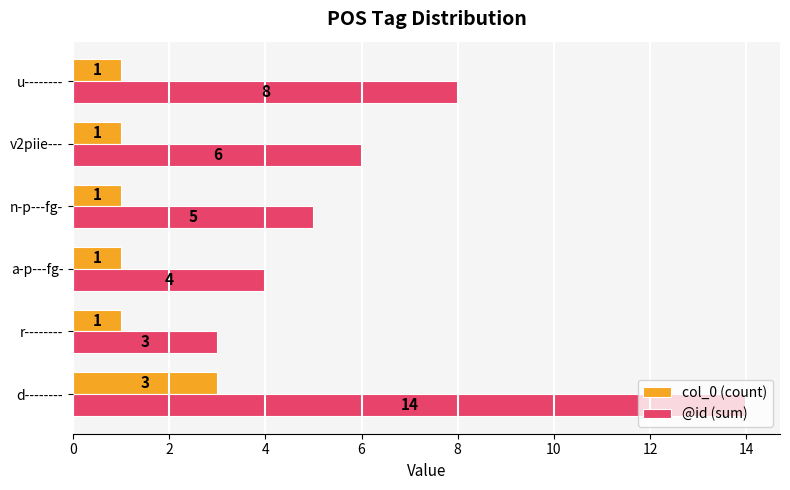

List the series in order of their peak value, highest first.

@id (sum), col_0 (count)